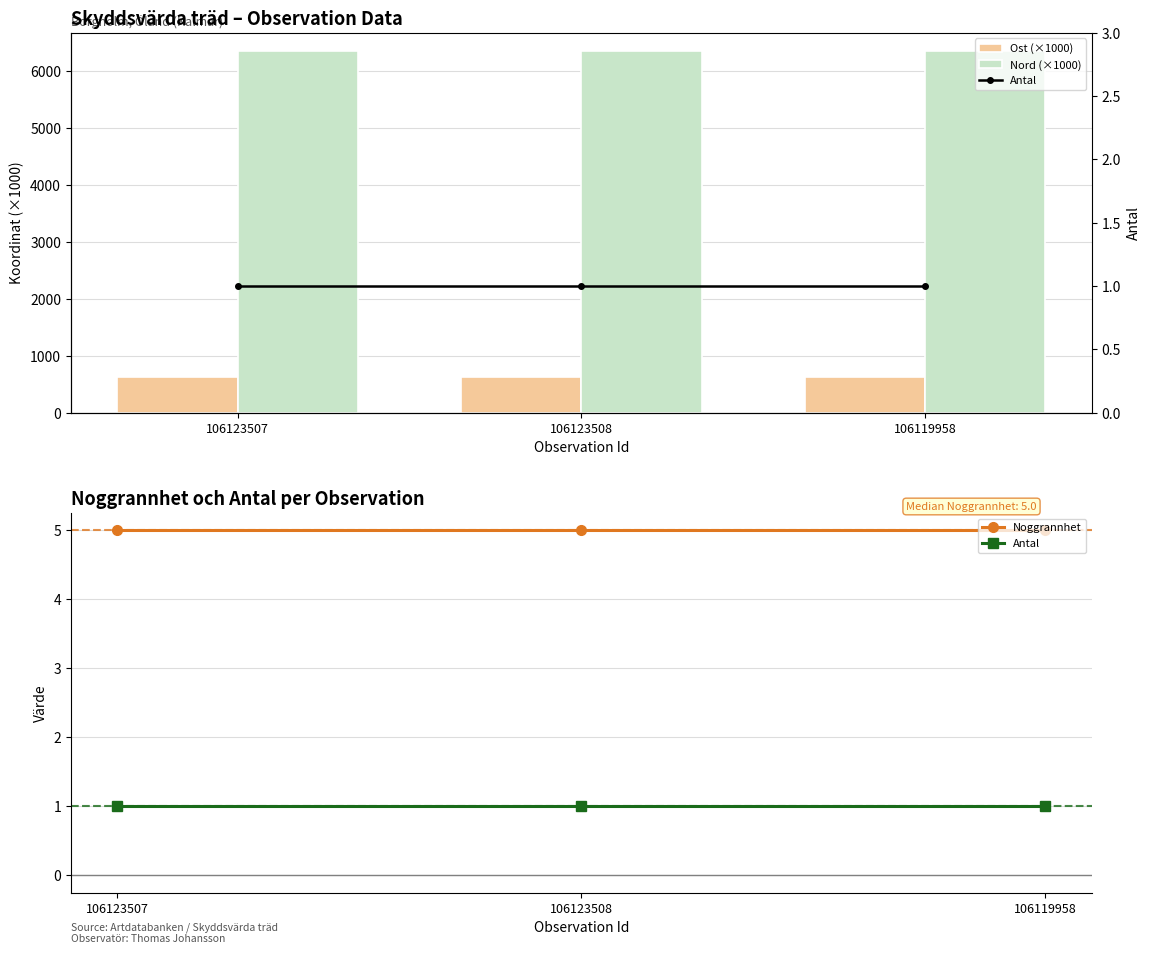

Reading right to left, list all the values displayed in this chart.

Ost (×1000): 620.5	620.5	620.4
Nord (×1000): 6352.0	6352.0	6351.9
Noggrannhet: 5.0	5.0	5.0
Antal: 1.0	1.0	1.0